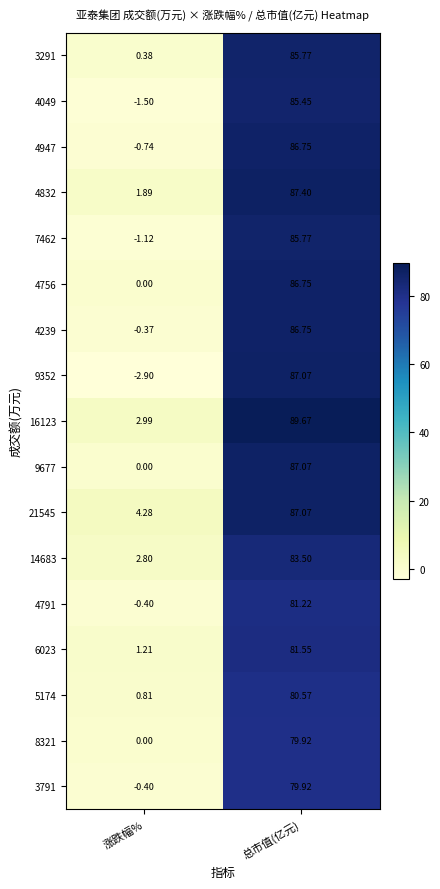

How many data points in 8321 are above 79?

1